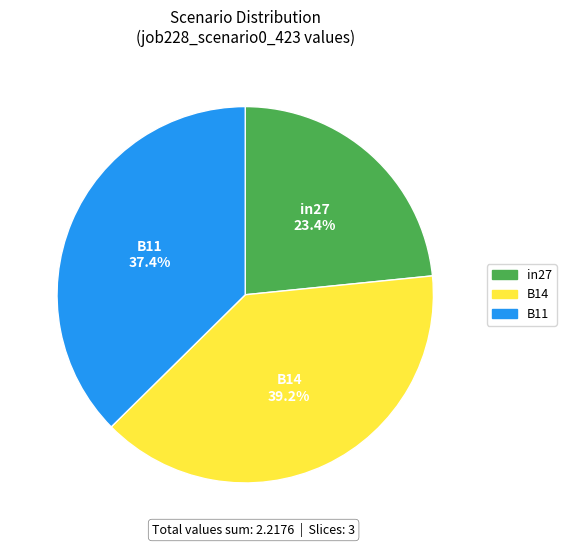

True or false: B14 accounts for 53% of the total.

False